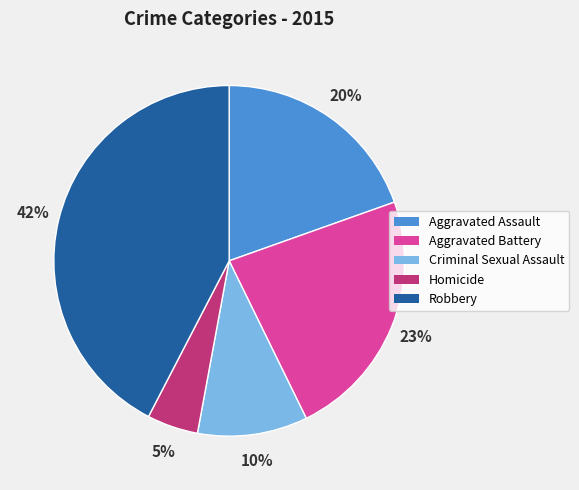

Approximately how many times larger is the value at Aggravated Battery compared to Robbery?

0.5